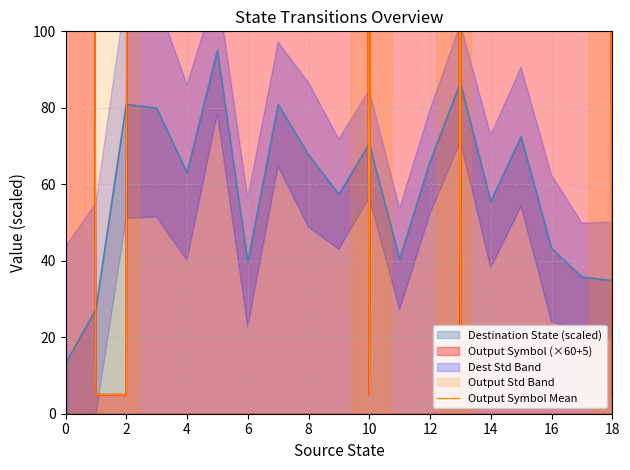

Does the chart have visible grid lines?

Yes